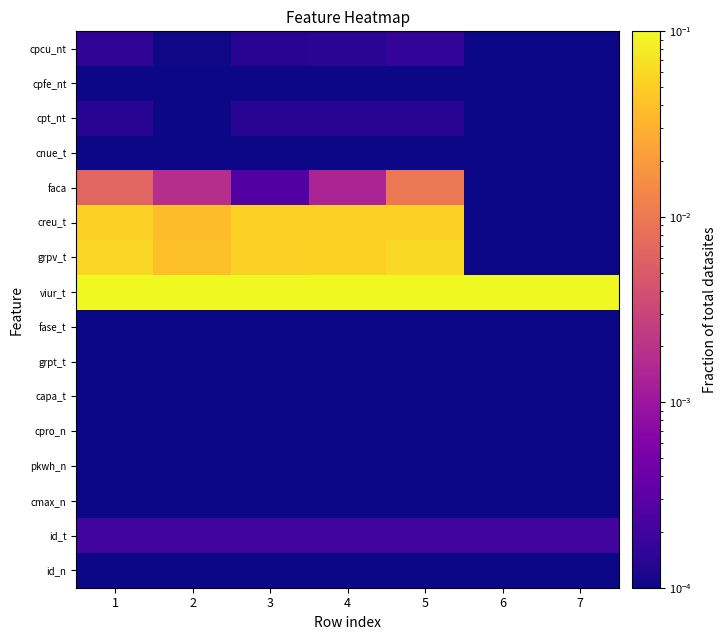

Reading left to right, list all the values displayed in this chart.

id_n: 1=0.0	2=0.0	3=0.0	4=0.0	5=0.0	6=0.0	7=0.0
id_t: 1=0.0	2=0.0	3=0.0	4=0.0	5=0.0	6=0.0	7=0.0
cmax_n: 1=0.0	2=0.0	3=0.0	4=0.0	5=0.0	6=0.0	7=0.0
pkwh_n: 1=0.0	2=0.0	3=0.0	4=0.0	5=0.0	6=0.0	7=0.0
cpro_n: 1=0.0	2=0.0	3=0.0	4=0.0	5=0.0	6=0.0	7=0.0
capa_t: 1=0.0	2=0.0	3=0.0	4=0.0	5=0.0	6=0.0	7=0.0
grpt_t: 1=0.0	2=0.0	3=0.0	4=0.0	5=0.0	6=0.0	7=0.0
fase_t: 1=0.0	2=0.0	3=0.0	4=0.0	5=0.0	6=0.0	7=0.0
viur_t: 1=0.1	2=0.1	3=0.1	4=0.1	5=0.1	6=0.1	7=0.1
grpv_t: 1=0.1	2=0.0	3=0.1	4=0.1	5=0.1	6=0.0	7=0.0
creu_t: 1=0.1	2=0.0	3=0.1	4=0.1	5=0.1	6=0.0	7=0.0
faca: 1=0.0	2=0.0	3=0.0	4=0.0	5=0.0	6=0.0	7=0.0
cnue_t: 1=0.0	2=0.0	3=0.0	4=0.0	5=0.0	6=0.0	7=0.0
cpt_nt: 1=0.0	2=0.0	3=0.0	4=0.0	5=0.0	6=0.0	7=0.0
cpfe_nt: 1=0.0	2=0.0	3=0.0	4=0.0	5=0.0	6=0.0	7=0.0
cpcu_nt: 1=0.0	2=0.0	3=0.0	4=0.0	5=0.0	6=0.0	7=0.0